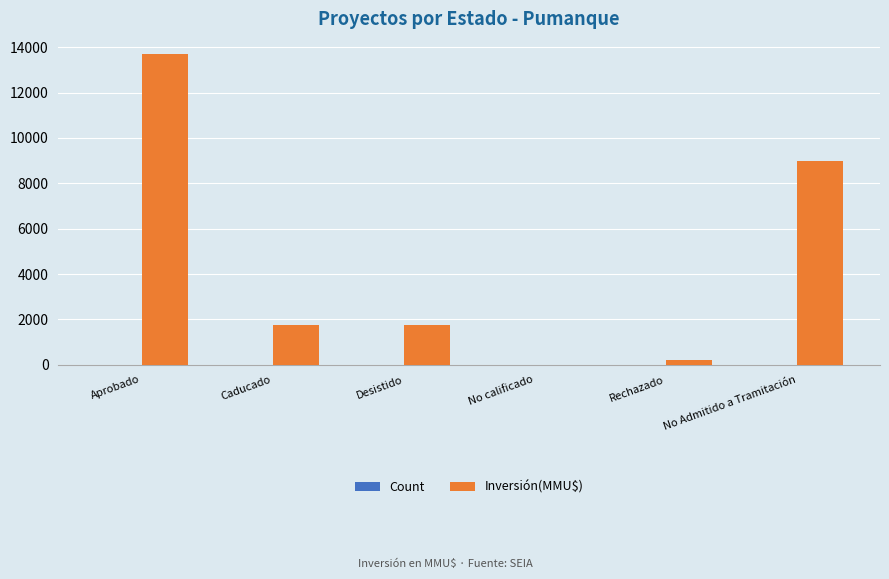

What is the total value across all series at Desistido?

1751